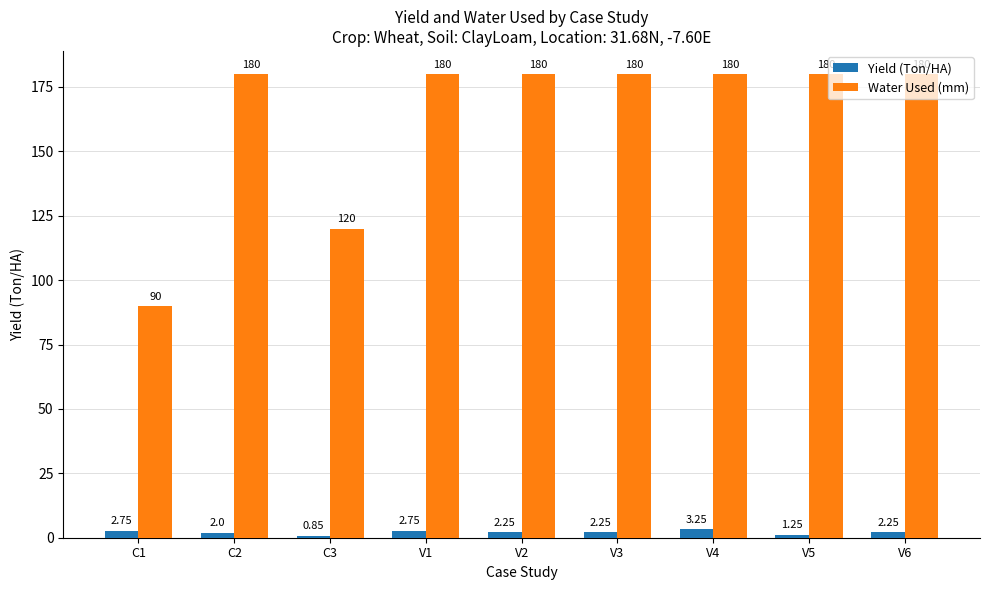

Which series has the largest range (max minus min)?

Water Used (mm)